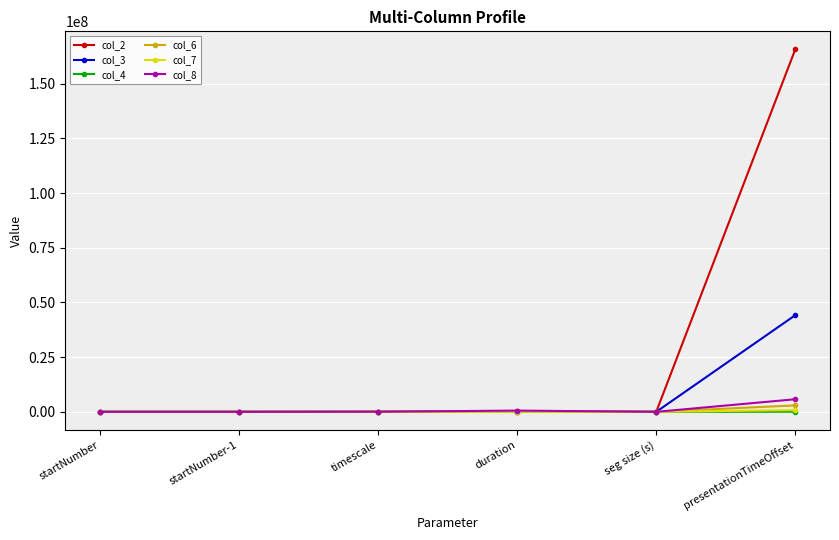

Which series has the largest total across all categories?

col_2